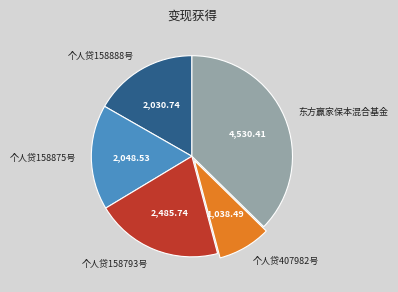

What is the largest slice in the pie chart?

东方赢家保本混合基金